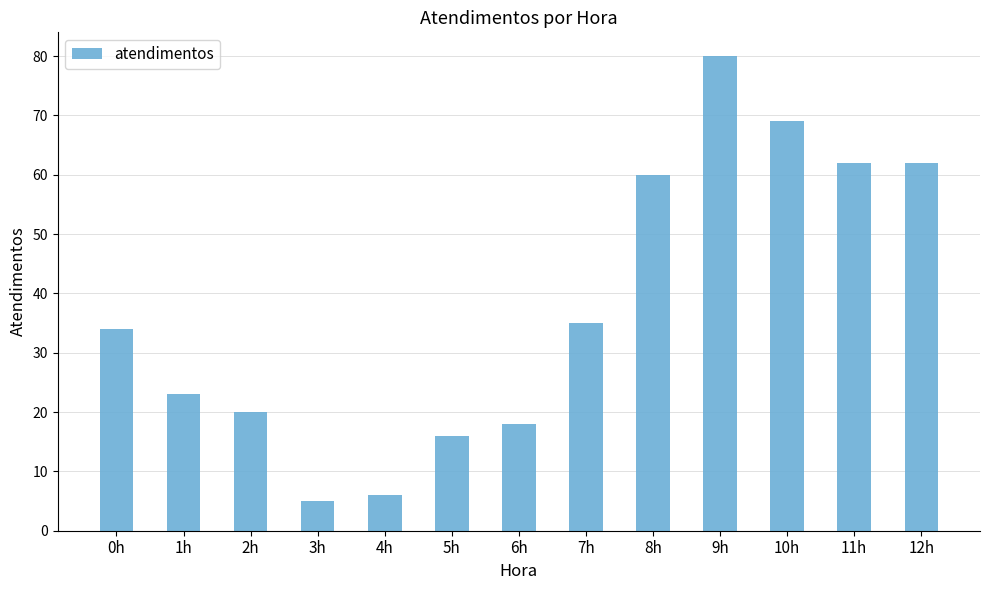

What is the sum of all values?

490